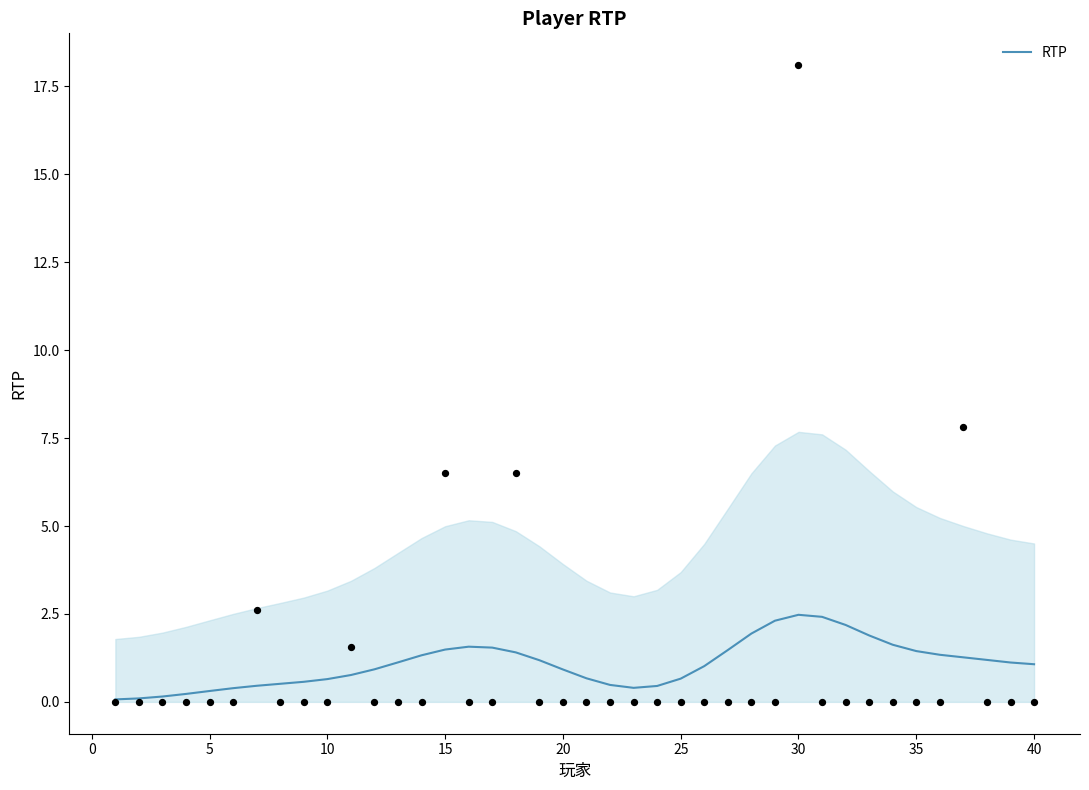

What is the highest value of the RTP series?

2.5